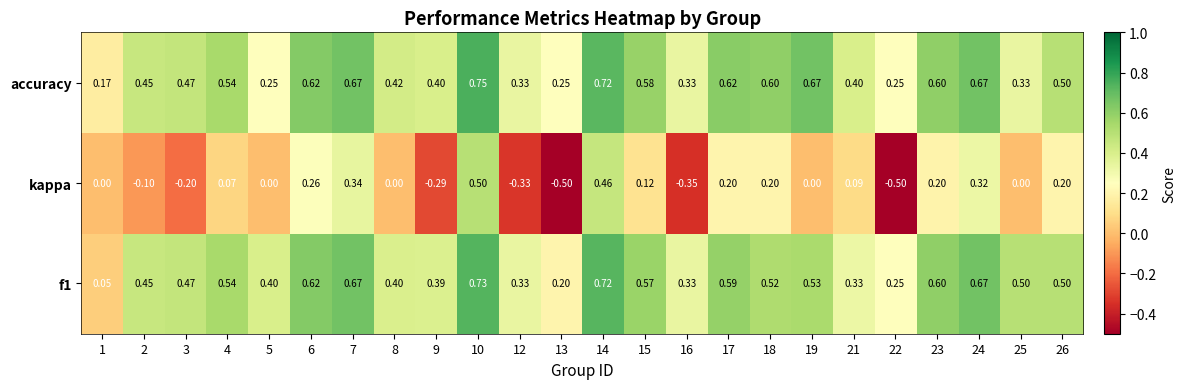

List the series in order of their peak value, lowest first.

kappa, f1, accuracy